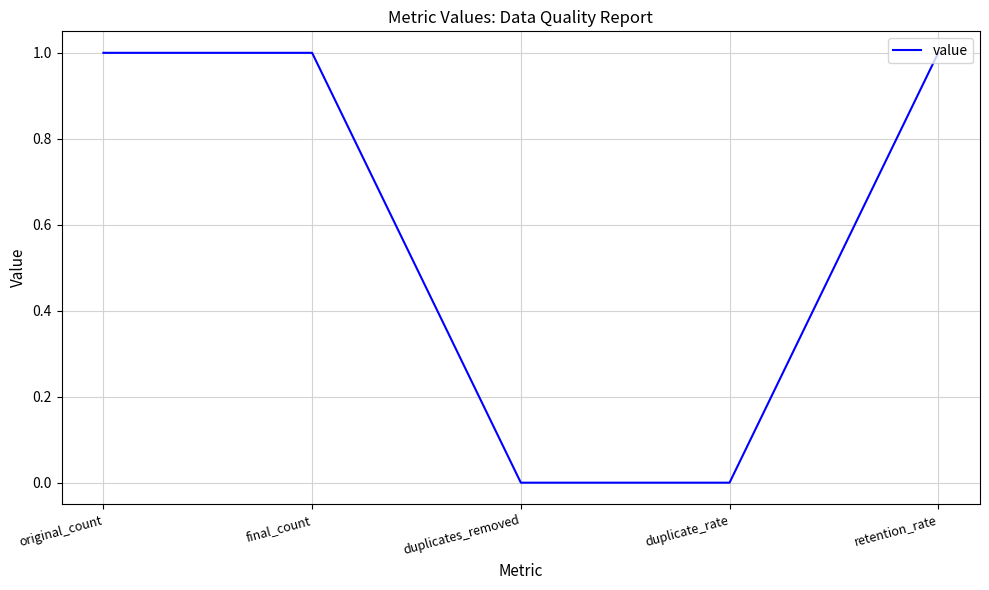

True or false: the data shows 1 at duplicates_removed.

False